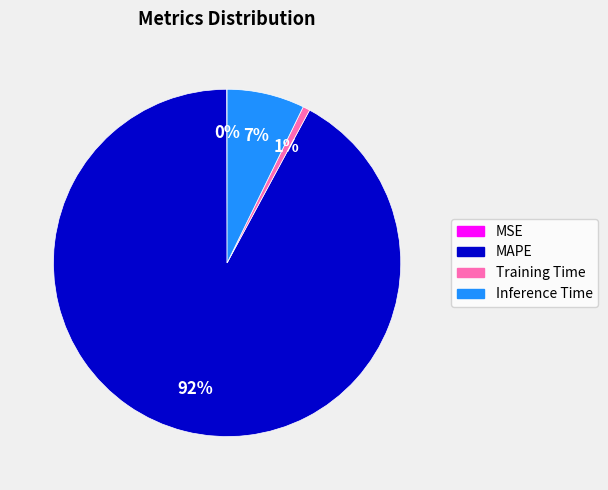

Which category has the biggest portion of the pie?

MAPE